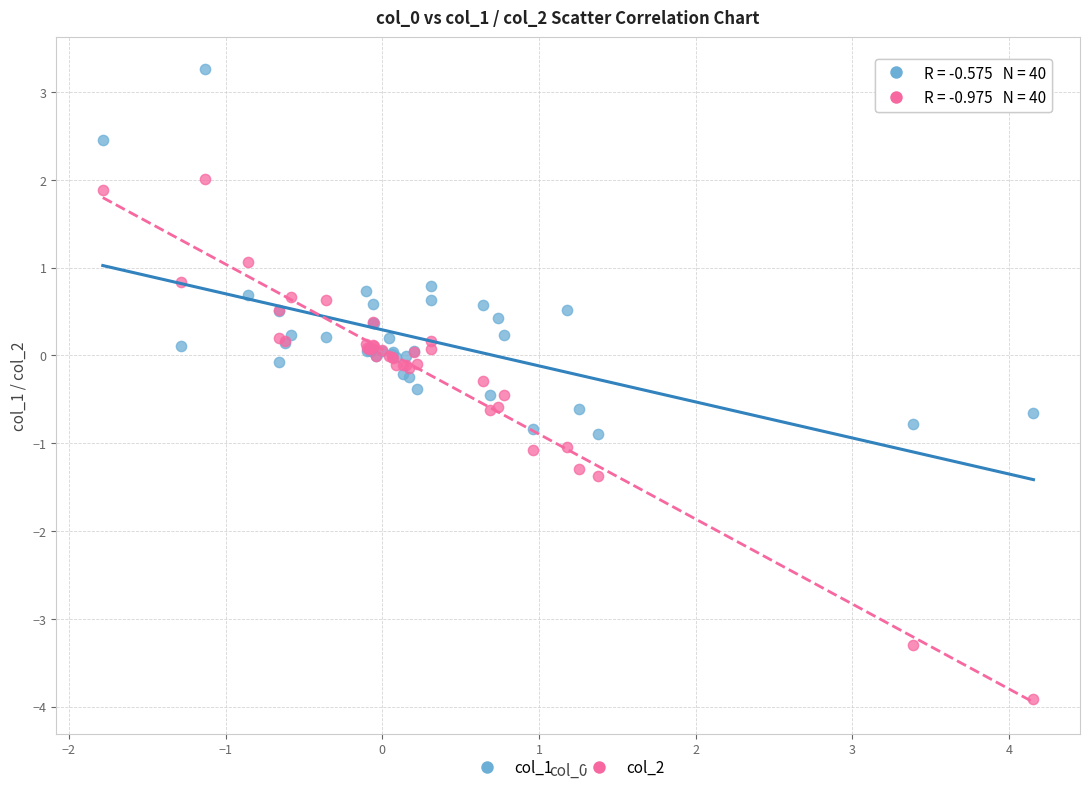

Which series contains the highest Y value?

col_1